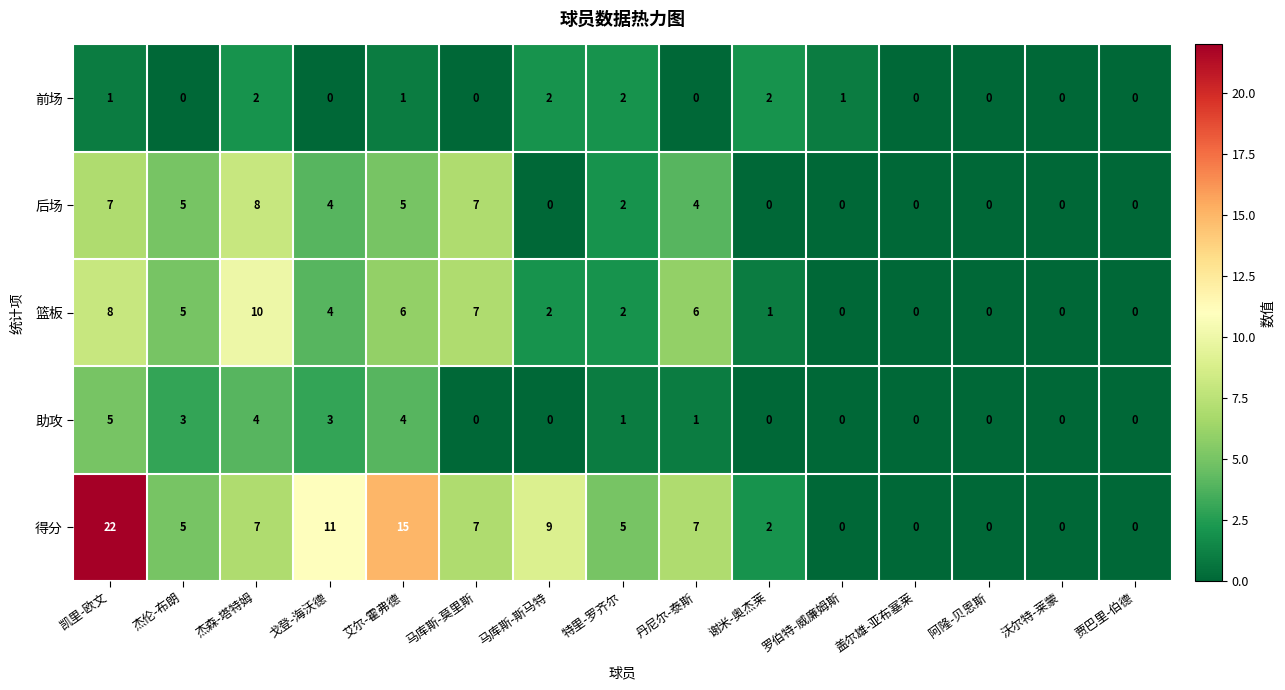

What is the highest value of the 后场 series?

8